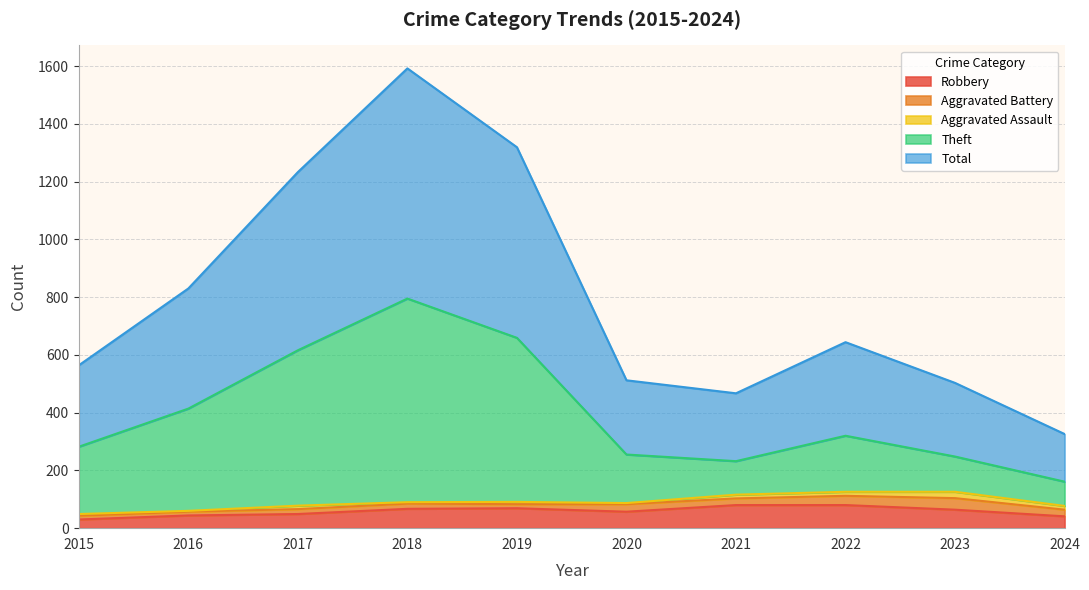

What is the highest value of the Robbery series?

80